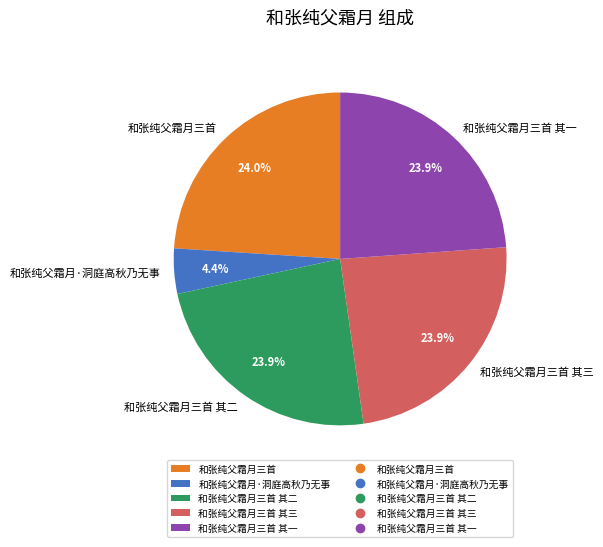

How many segments does this pie chart have?

5